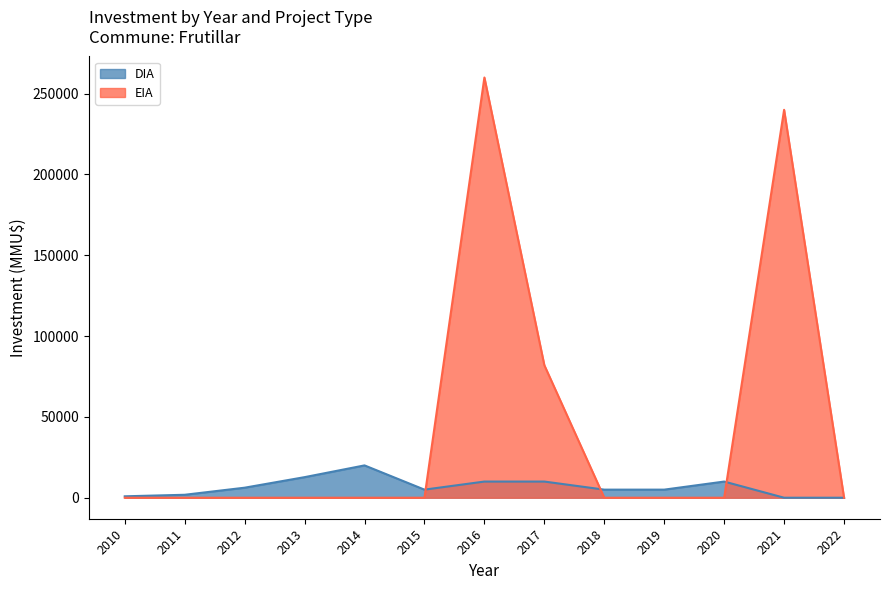

The value of EIA at 2020 is 0. True or false?

True